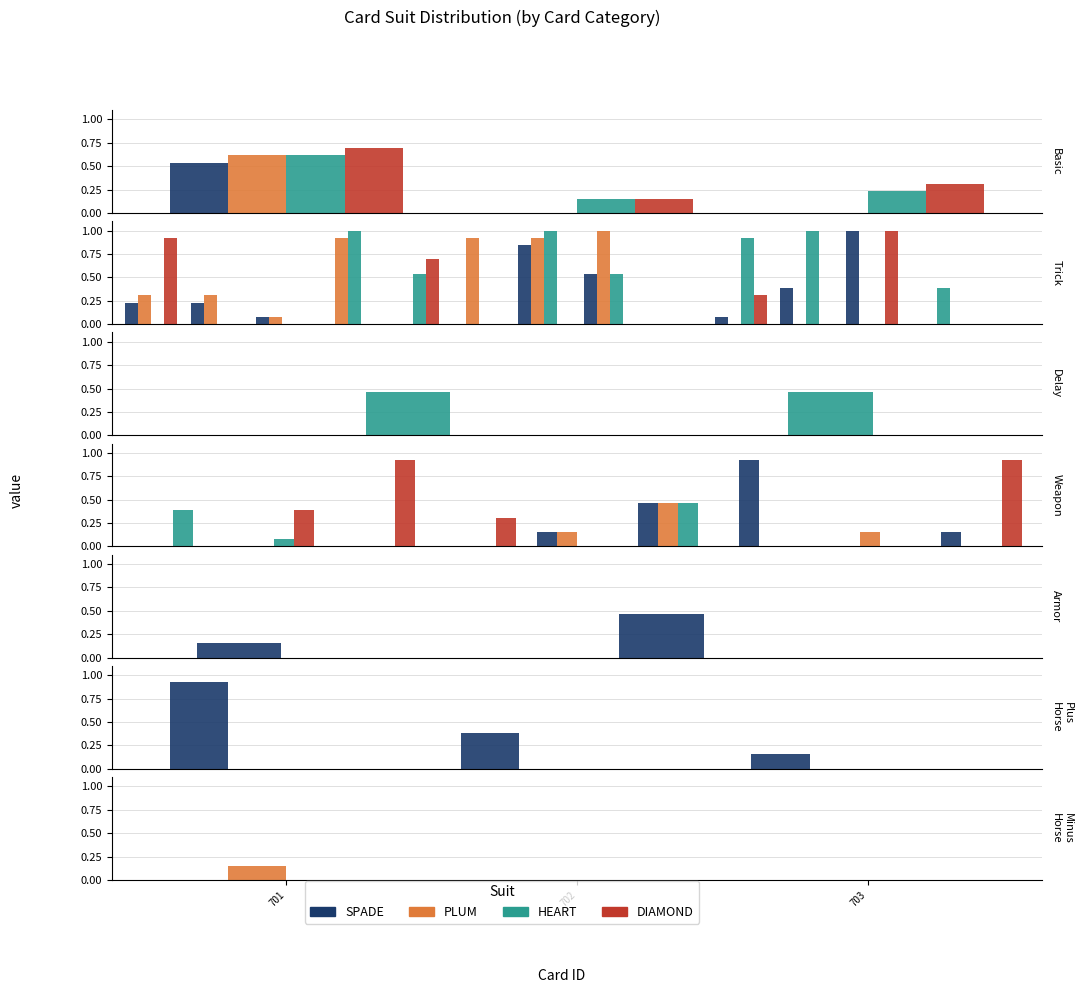

Rank the series by their maximum value, from highest to lowest.

PLUM, SPADE, HEART, DIAMOND